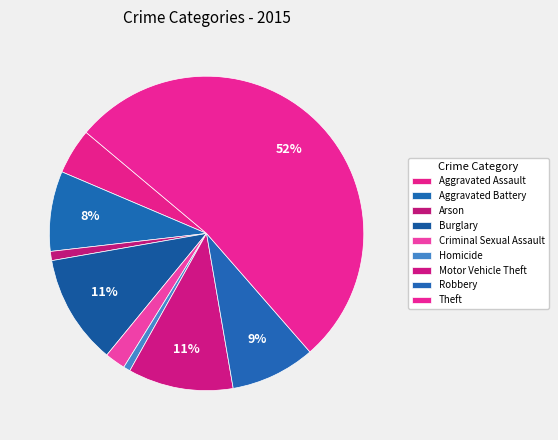

The Criminal Sexual Assault slice represents 15% of the pie. True or false?

False